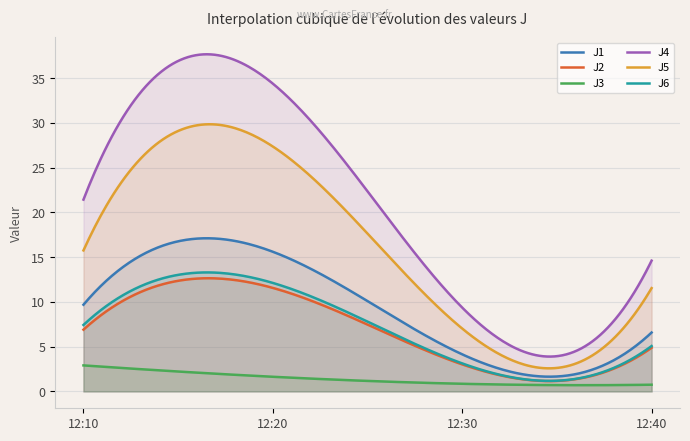

Is it true that J3 equals 1.4 at 12:30?

False